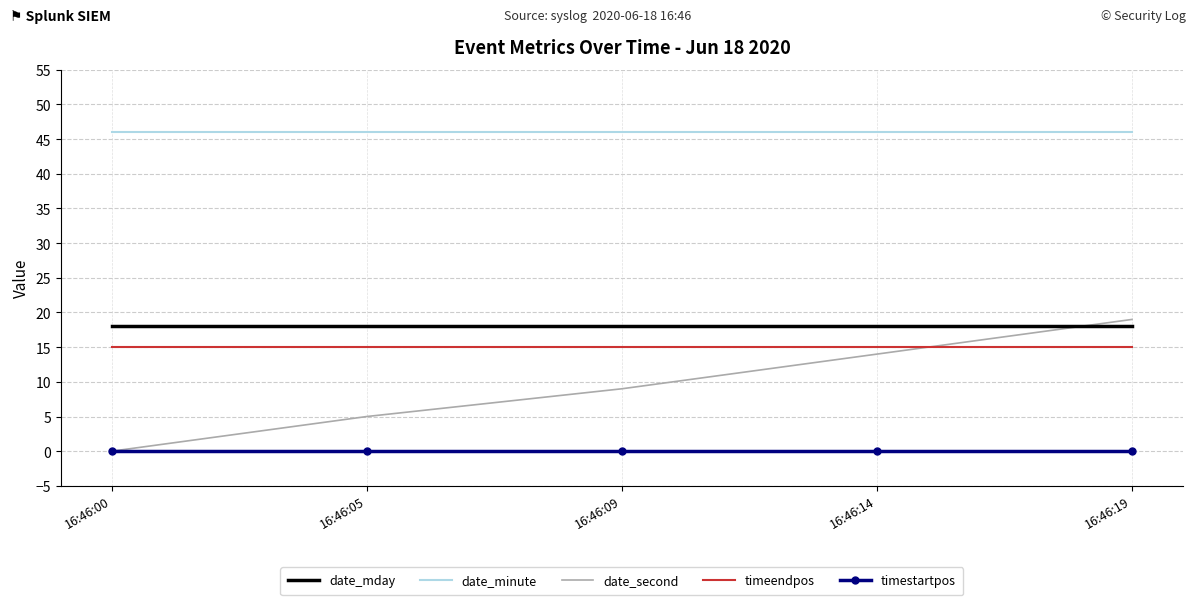

Reading left to right, what are all the values shown in this chart?

date_mday: 18	18	18	18	18
date_minute: 46	46	46	46	46
date_second: 0	5	9	14	19
timeendpos: 15	15	15	15	15
timestartpos: 0	0	0	0	0